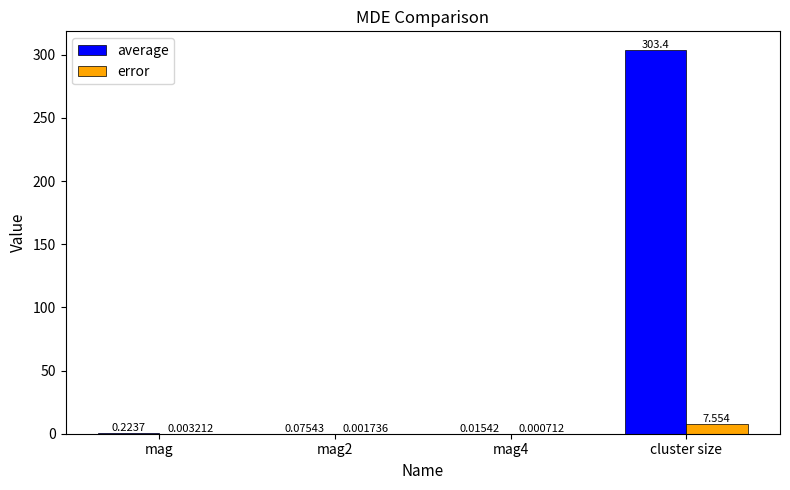

Which series has the largest range (max minus min)?

average